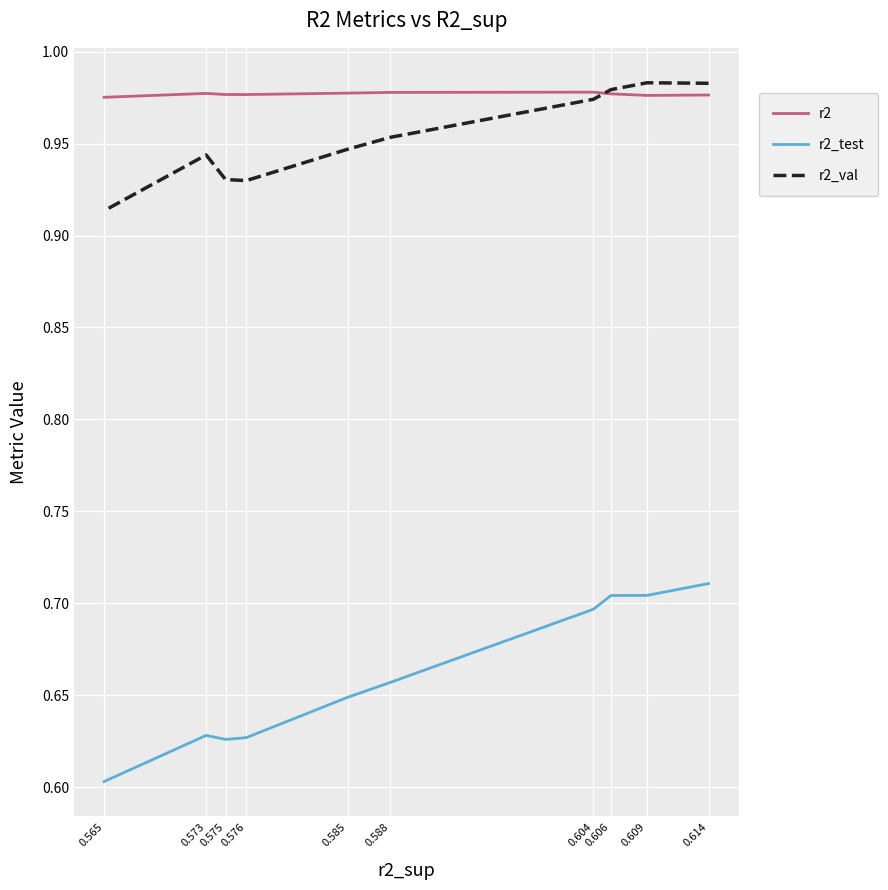

True or false: r2 has a value of 0.6 at 0.588.

False